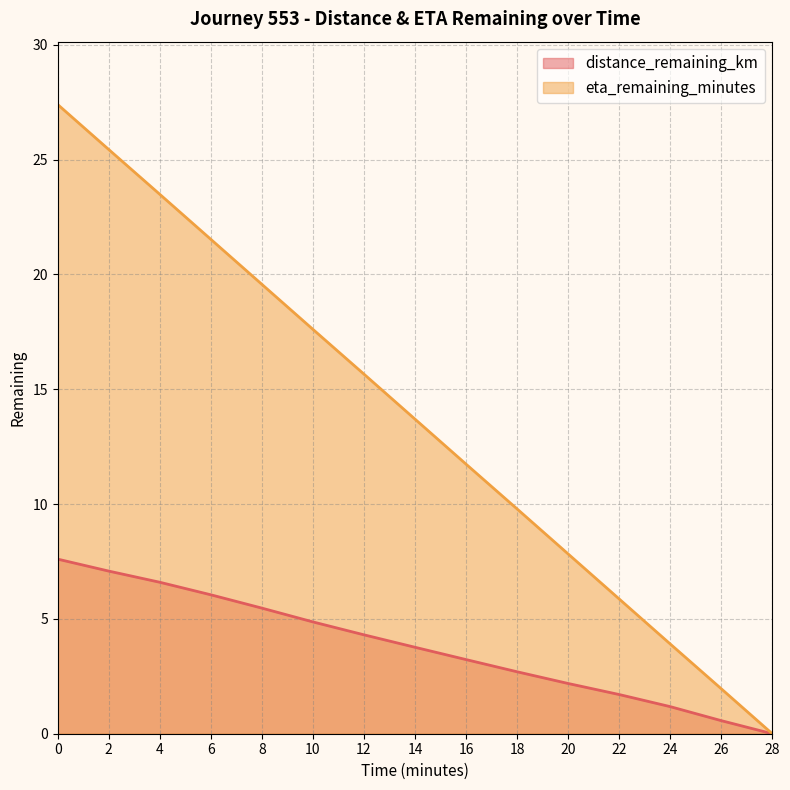

What is the label of the 6th point from the right?

18.0